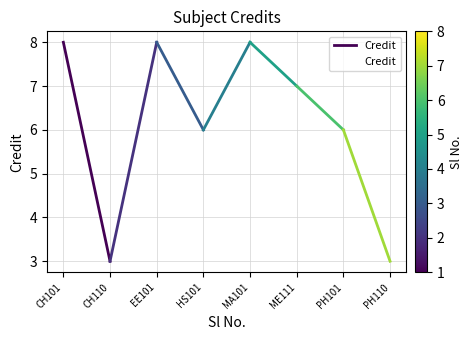

At which label does the data first exceed 7?

CH101